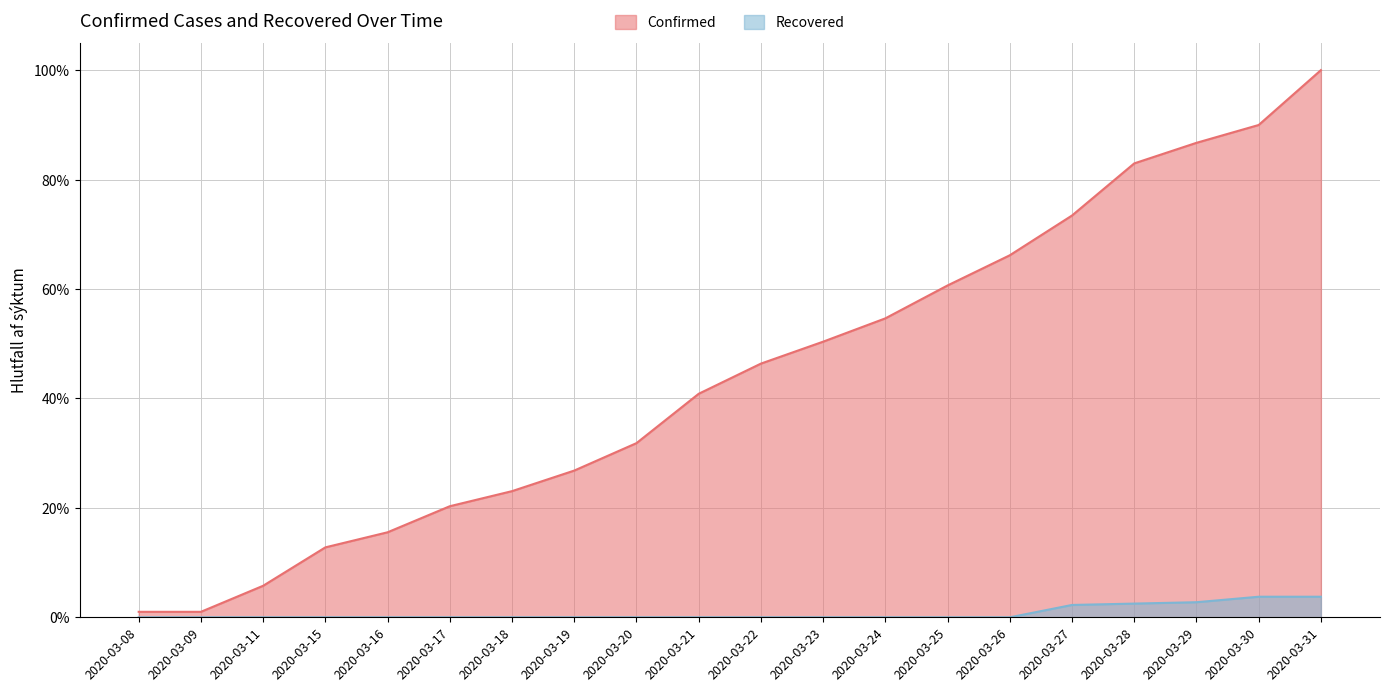

What are all the series names shown in the legend?

Confirmed, Recovered